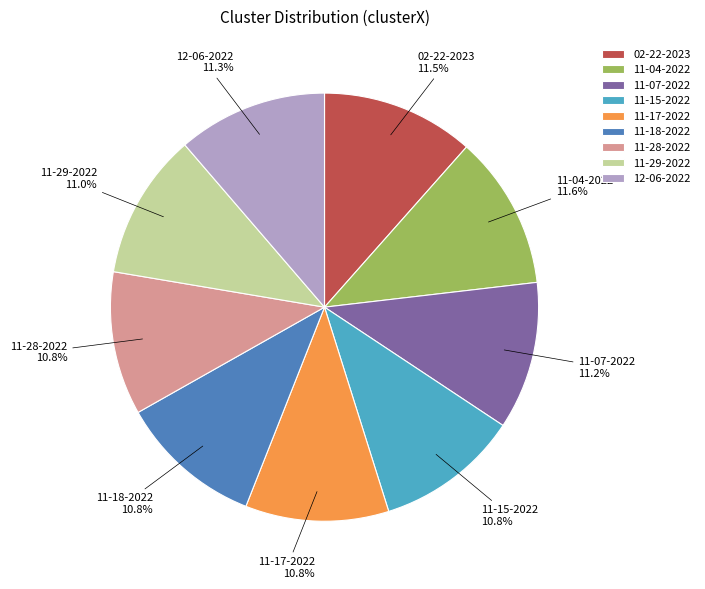

Between 11-04-2022 and 11-18-2022, which is larger?

11-04-2022